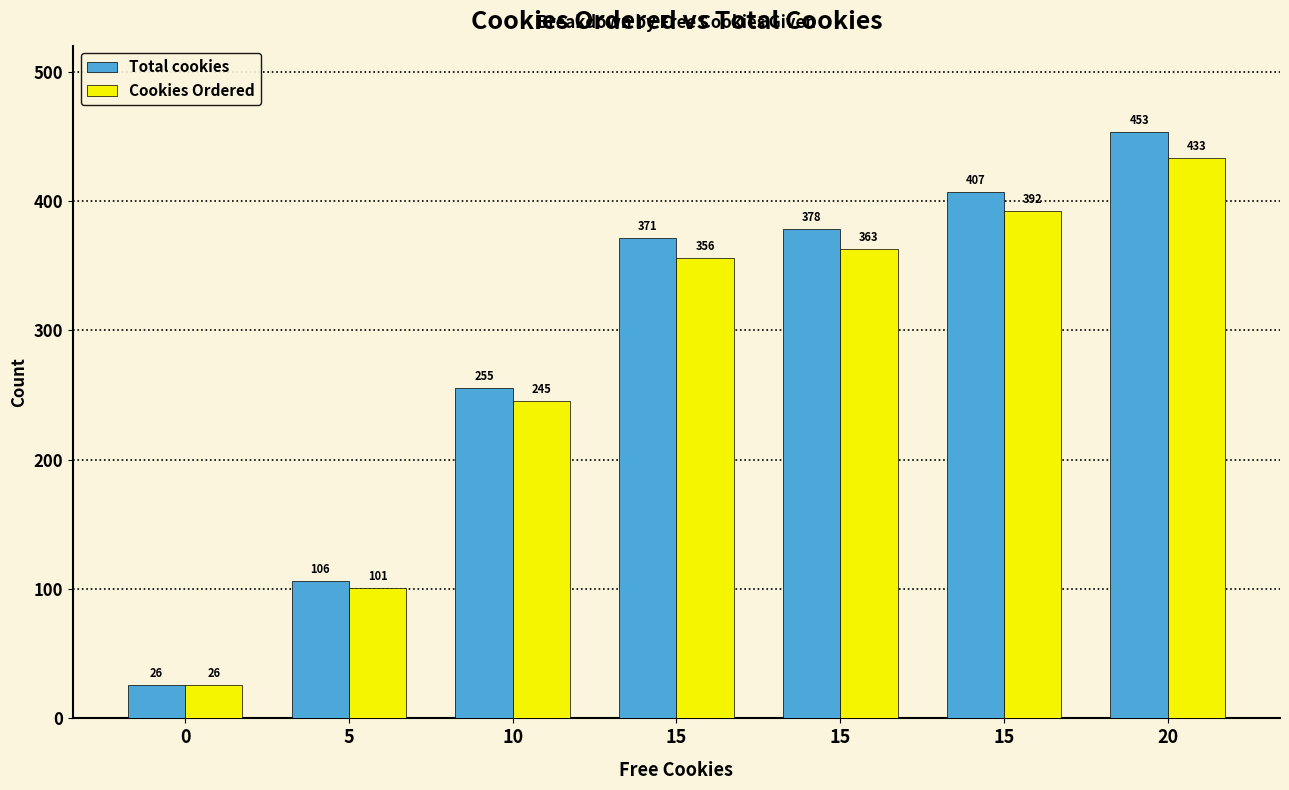

How many data points does each series have?

7